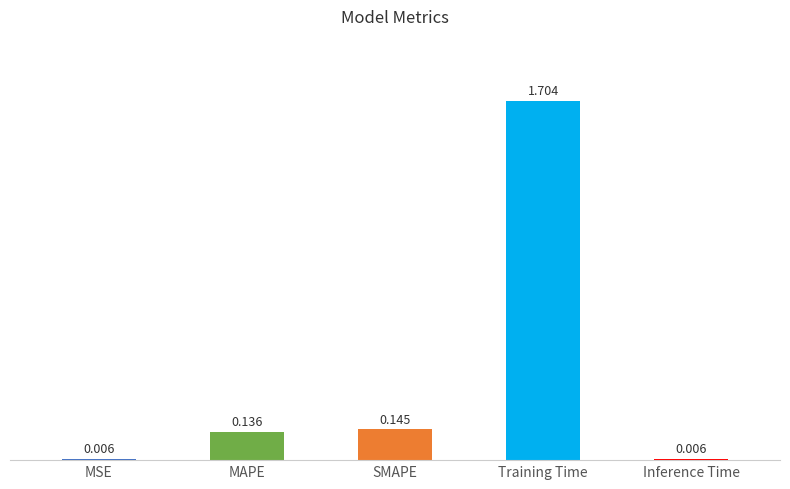

What is the sum of the values at Training Time and MSE?

1.7